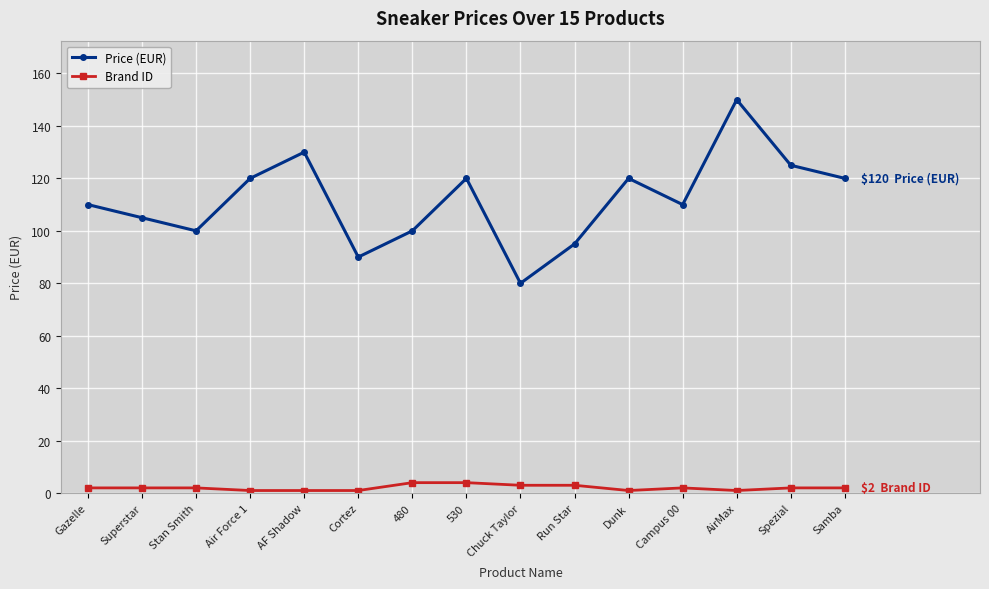

How many categories are shown in the chart?

15